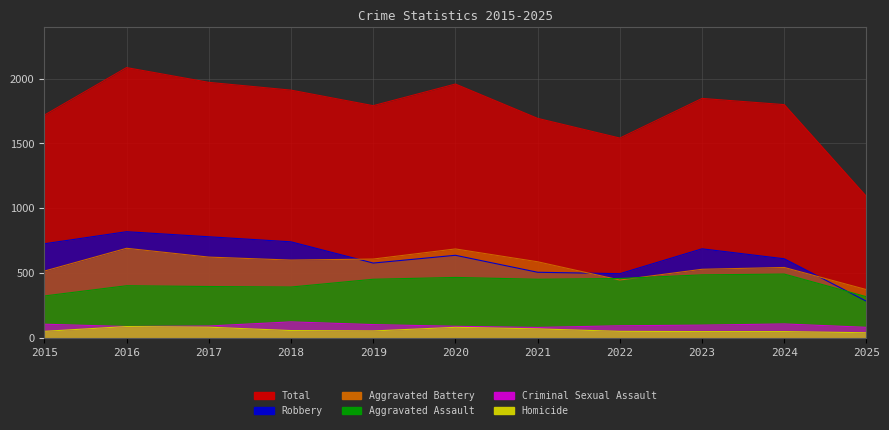

Reading right to left, extract all data points from this chart.

Aggravated Assault: 317	492	486	458	452	466	452	392	396	402	323
Aggravated Battery: 372	543	529	446	587	686	608	600	623	691	515
Criminal Sexual Assault: 81	107	98	93	80	89	102	123	91	87	105
Homicide: 39	48	48	50	69	81	53	56	82	87	50
Robbery: 282	610	687	495	506	637	577	741	780	819	726
Total: 1091	1800	1848	1542	1694	1959	1792	1912	1972	2086	1719